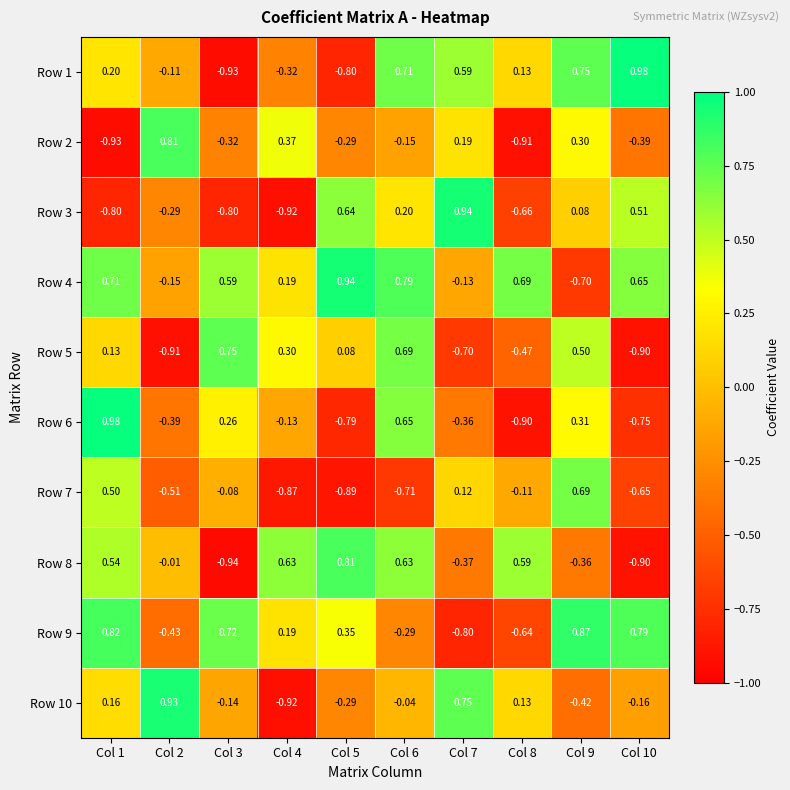

What is the total value across all series at Col 7?

0.2